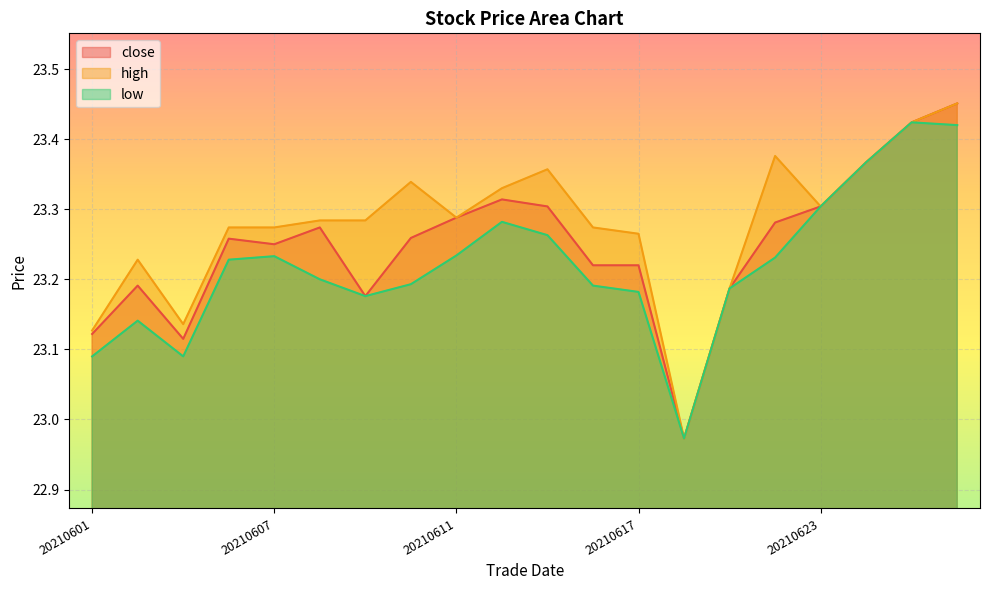

Count the number of data series in this chart.

3